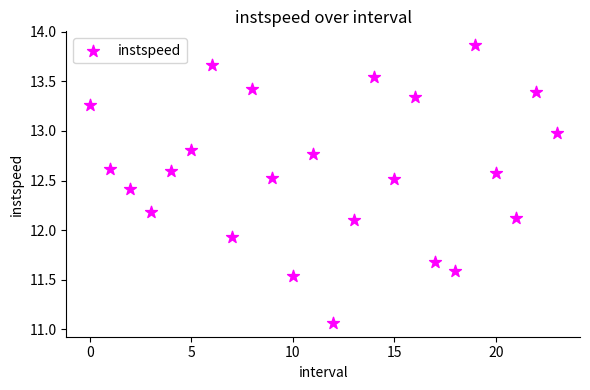

What Y value in the scatter plot is closest to 12?

11.9